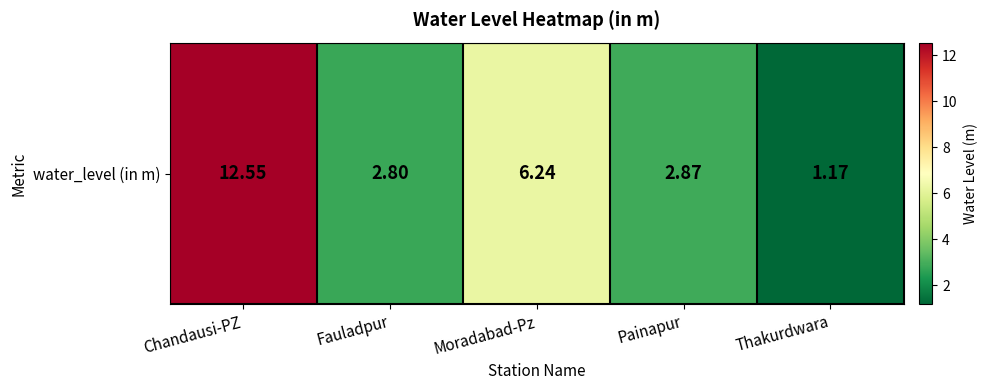

What is the difference between the values at Moradabad-Pz and Fauladpur?

3.4